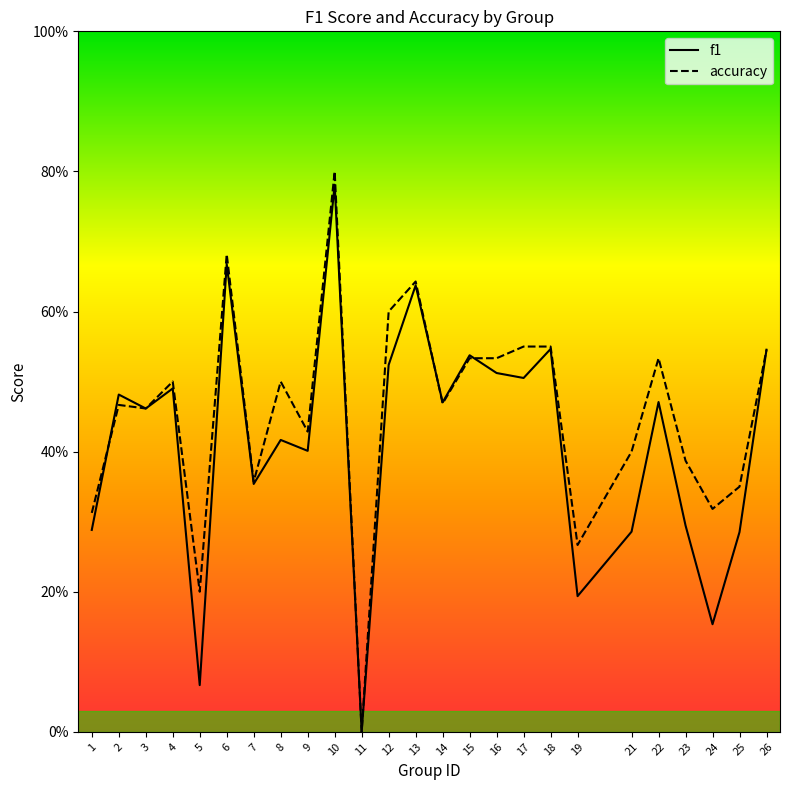

What is the average value of the accuracy series?

0.5